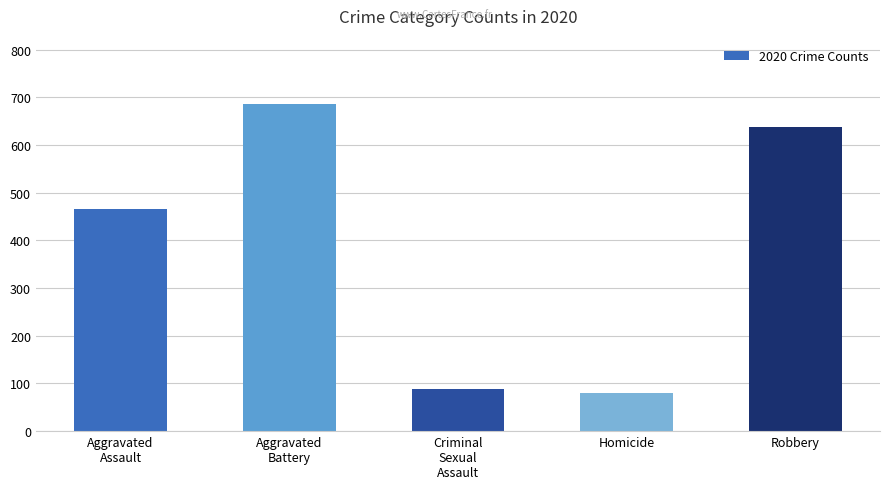

Reading left to right, transcribe all the data shown in this chart.

Aggravated
Assault=466	Aggravated
Battery=686	Criminal
Sexual
Assault=89	Homicide=81	Robbery=637